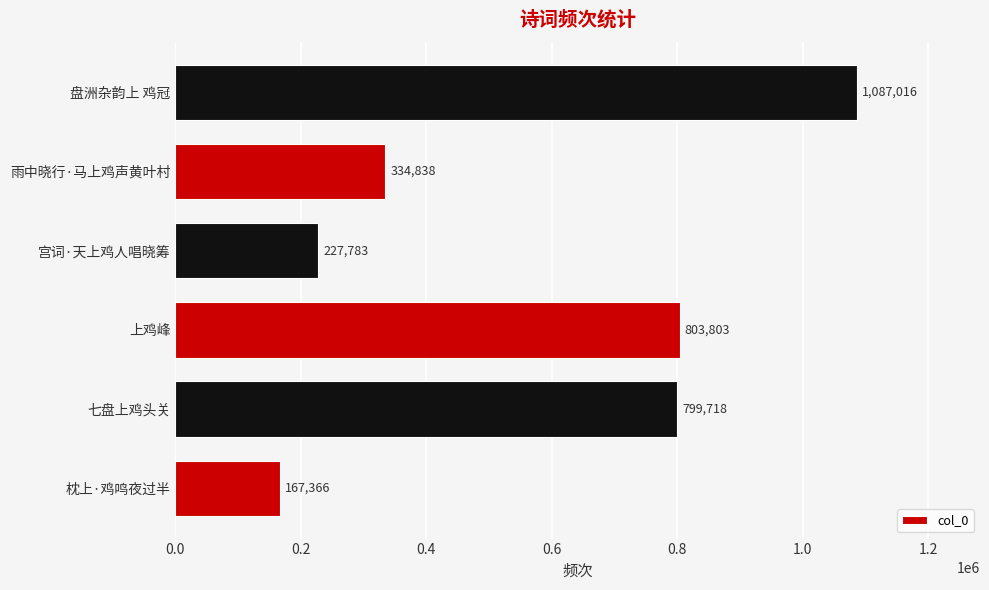

Which has a higher value, 宫词·天上鸡人唱晓筹 or 上鸡峰?

上鸡峰